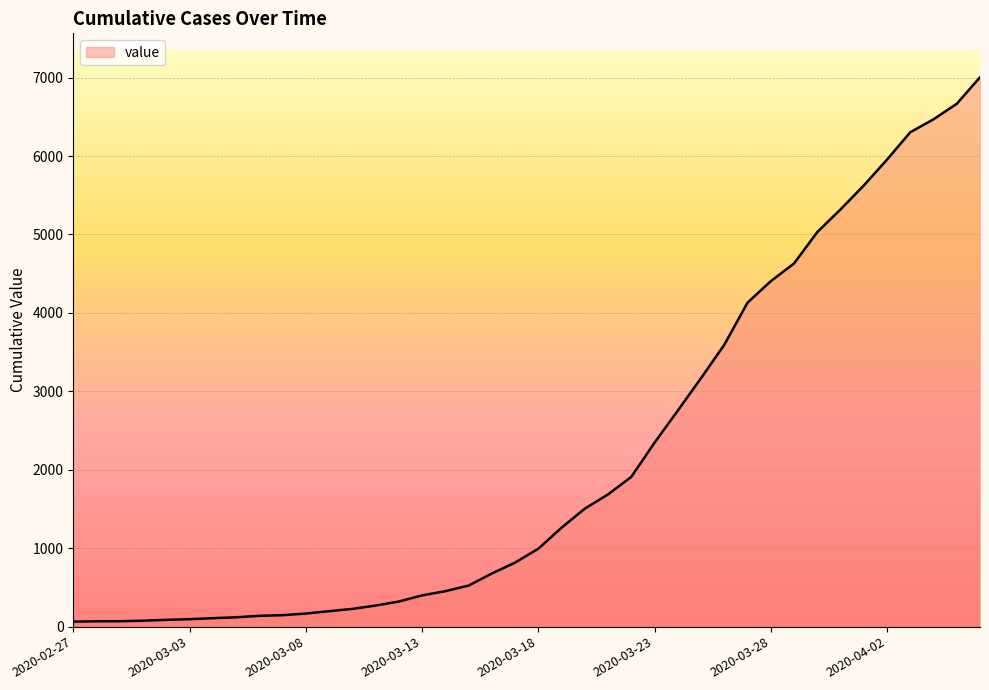

What is the greatest value displayed?

7004